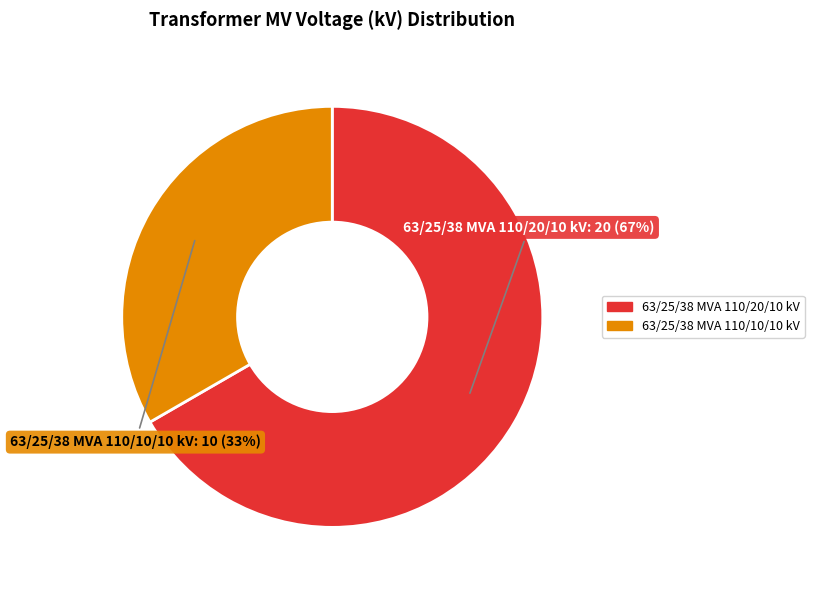

Is it true that 63/25/38 MVA 110/10/10 kV is 45% of the pie?

False